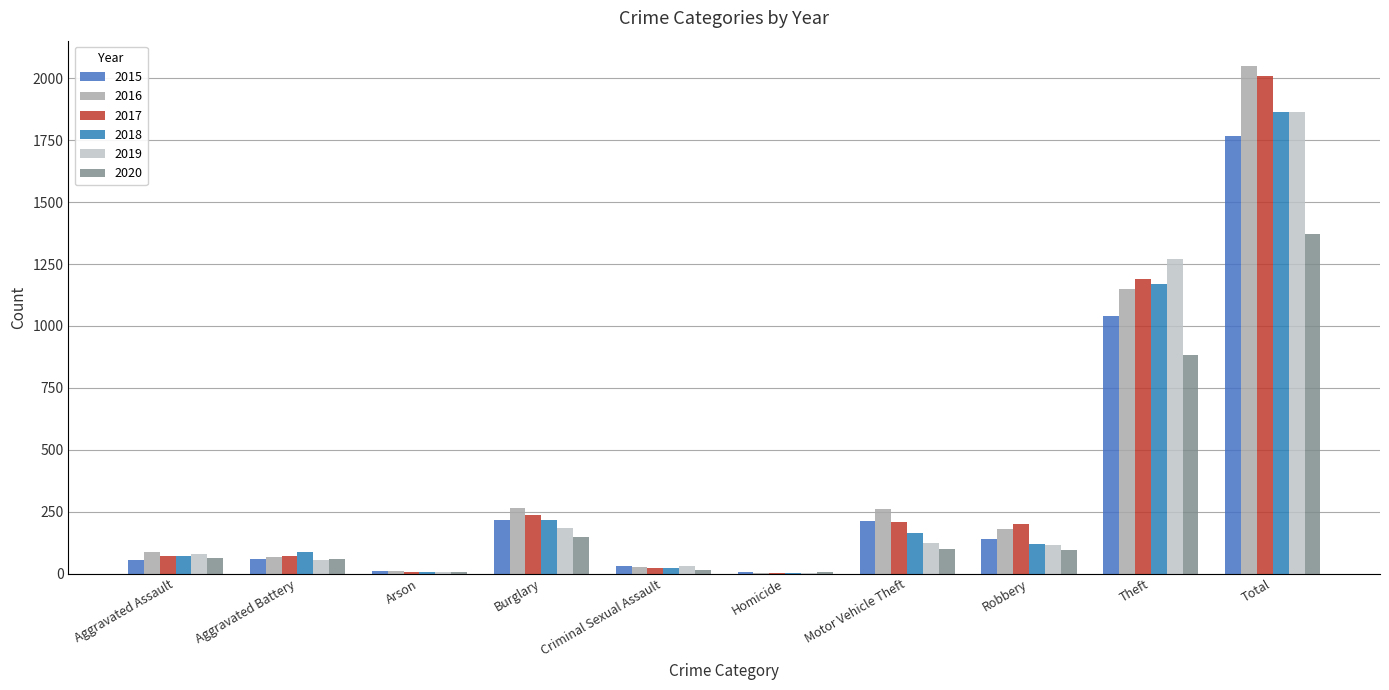

At which label is 2017 closest to 1007?

Theft